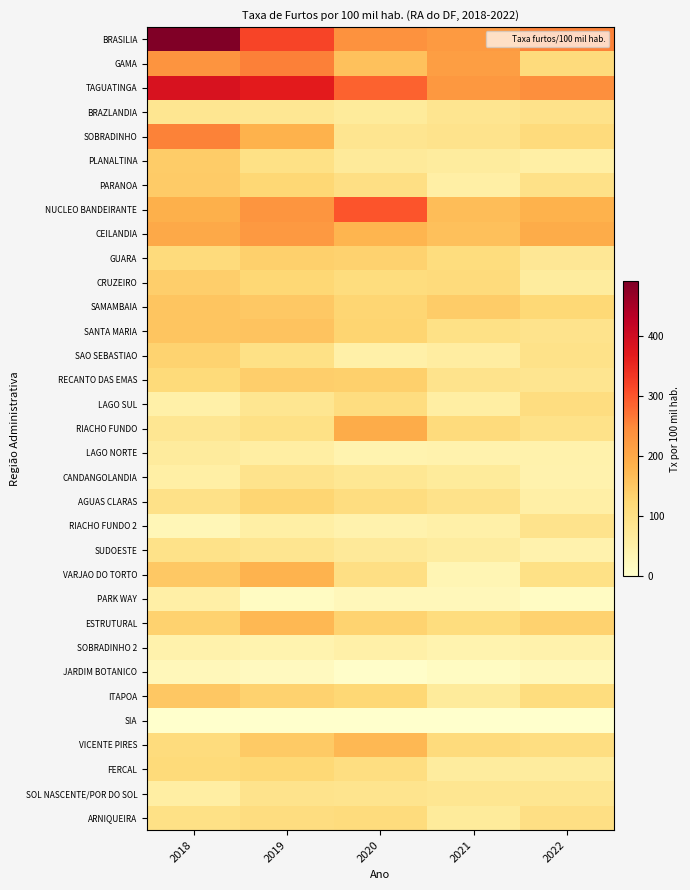

Reading left to right, transcribe all the data shown in this chart.

BRASILIA: 2018=490.7	2019=316.7	2020=235.8	2021=224.2	2022=256.5
GAMA: 2018=232.5	2019=257.3	2020=160.1	2021=216.3	2022=115.0
TAGUATINGA: 2018=385.6	2019=367.3	2020=286.3	2021=227.1	2022=240.6
BRAZLANDIA: 2018=84.1	2019=80.3	2020=68.7	2021=85.9	2022=92.3
SOBRADINHO: 2018=256.3	2019=183.5	2020=85.7	2021=91.2	2022=114.8
PLANALTINA: 2018=142.5	2019=98.1	2020=69.9	2021=63.3	2022=54.7
PARANOA: 2018=145.0	2019=124.4	2020=103.1	2021=54.4	2022=96.4
NUCLEO BANDEIRANTE: 2018=186.3	2019=230.9	2020=299.8	2021=166.0	2022=182.1
CEILANDIA: 2018=199.1	2019=224.7	2020=180.0	2021=162.4	2022=191.7
GUARA: 2018=113.4	2019=137.7	2020=132.3	2021=110.5	2022=77.3
CRUZEIRO: 2018=138.4	2019=122.7	2020=110.2	2021=113.4	2022=64.8
SAMAMBAIA: 2018=154.6	2019=148.6	2020=127.0	2021=143.4	2022=121.4
SANTA MARIA: 2018=155.2	2019=156.5	2020=130.0	2021=98.5	2022=91.2
SAO SEBASTIAO: 2018=131.0	2019=99.5	2020=51.7	2021=60.5	2022=94.2
RECANTO DAS EMAS: 2018=116.9	2019=138.7	2020=136.7	2021=91.3	2022=86.1
LAGO SUL: 2018=50.4	2019=83.2	2020=108.8	2021=55.8	2022=107.9
RIACHO FUNDO: 2018=82.1	2019=98.6	2020=191.7	2021=114.7	2022=95.3
LAGO NORTE: 2018=66.5	2019=57.0	2020=40.4	2021=42.6	2022=44.8
CANDANGOLANDIA: 2018=54.6	2019=91.4	2020=79.6	2021=67.3	2022=42.8
AGUAS CLARAS: 2018=97.2	2019=127.2	2020=108.1	2021=93.3	2022=53.3
RIACHO FUNDO 2: 2018=30.4	2019=54.7	2020=42.7	2021=50.7	2022=91.4
SUDOESTE: 2018=94.8	2019=86.2	2020=72.4	2021=63.2	2022=43.3
VARJAO DO TORTO: 2018=147.7	2019=181.5	2020=101.9	2021=33.5	2022=99.1
PARK WAY: 2018=53.6	2019=13.8	2020=26.0	2021=26.0	2022=13.0
ESTRUTURAL: 2018=132.3	2019=174.3	2020=130.5	2021=109.3	2022=133.2
SOBRADINHO 2: 2018=44.4	2019=41.5	2020=51.1	2021=40.6	2022=44.1
JARDIM BOTANICO: 2018=26.5	2019=17.9	2020=5.2	2021=15.1	2022=24.8
ITAPOA: 2018=151.1	2019=133.9	2020=123.6	2021=67.3	2022=110.6
SIA: 2018=0.0	2019=0.0	2020=0.0	2021=0.0	2022=0.0
VICENTE PIRES: 2018=111.3	2019=146.0	2020=172.9	2021=114.6	2022=105.9
FERCAL: 2018=116.5	2019=122.0	2020=105.6	2021=63.9	2022=64.5
SOL NASCENTE/POR DO SOL: 2018=56.9	2019=91.6	2020=86.7	2021=82.6	2022=83.8
ARNIQUEIRA: 2018=97.8	2019=108.0	2020=111.5	2021=68.0	2022=103.2